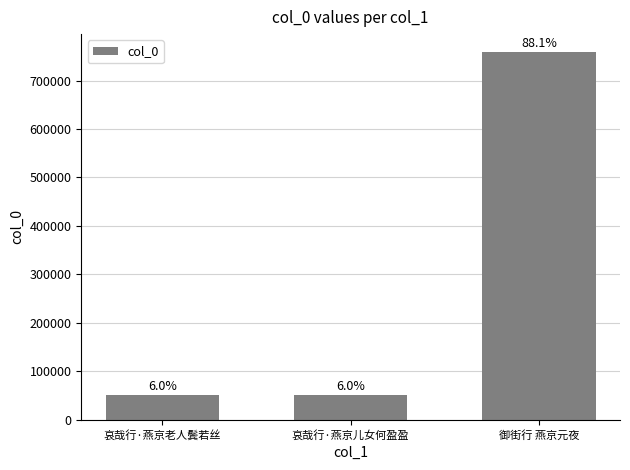

How many bars are there in total?

3